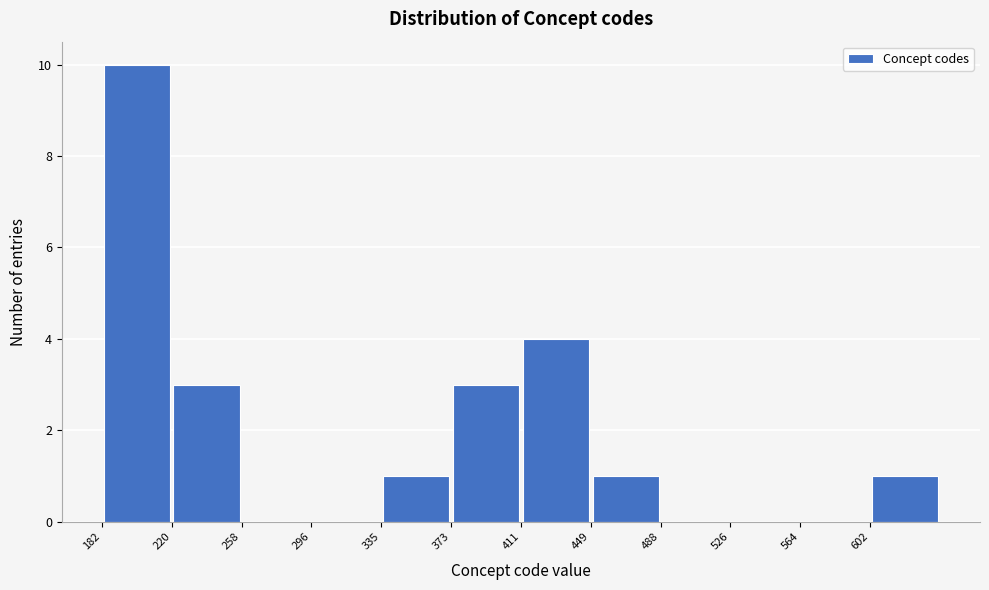

What is the height of the bar covering 410 to 450 on the x-axis? Neither the bar edges nor the heights are printed on the chart, so give them approximately, as read against the axes.

4